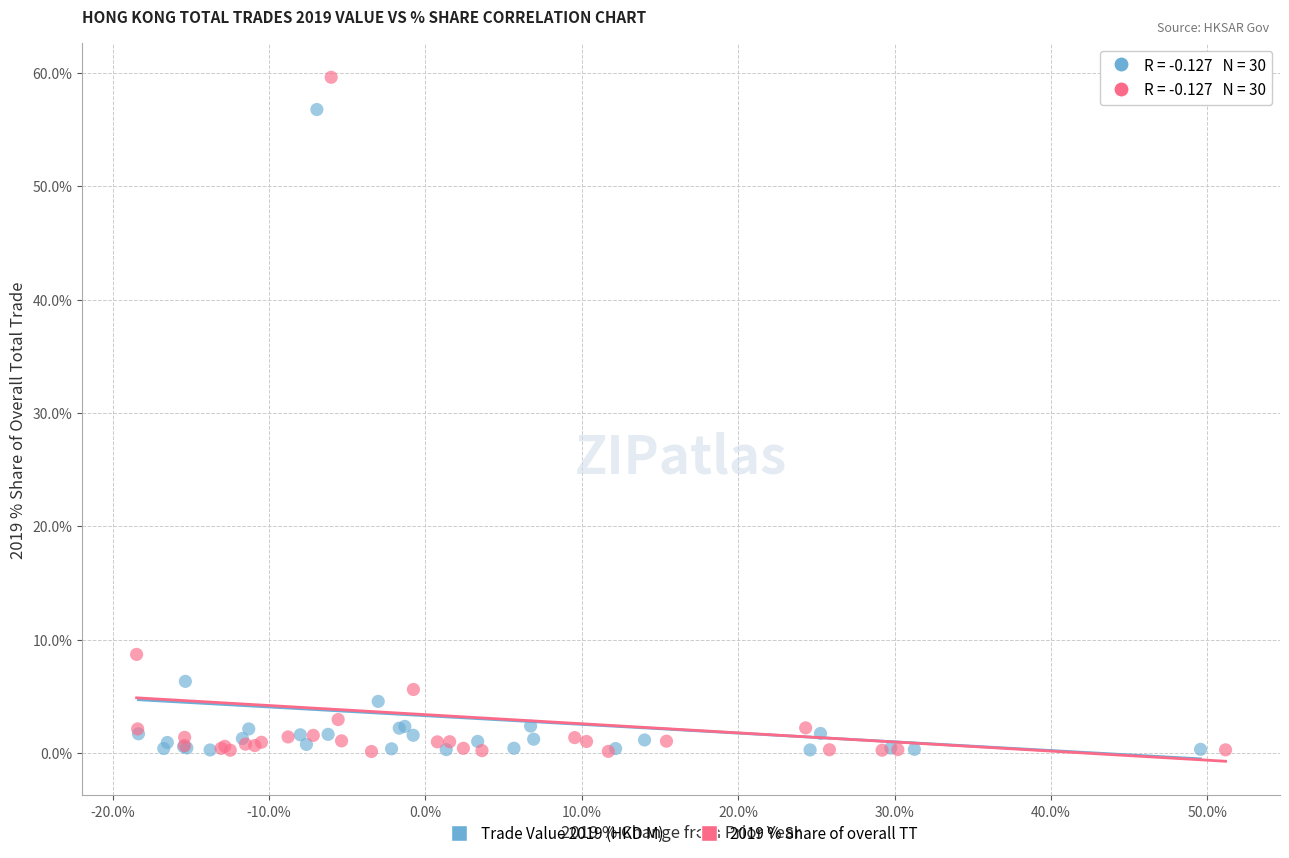

Which series has the widest spread of Y values?

2019 % Share of overall TT